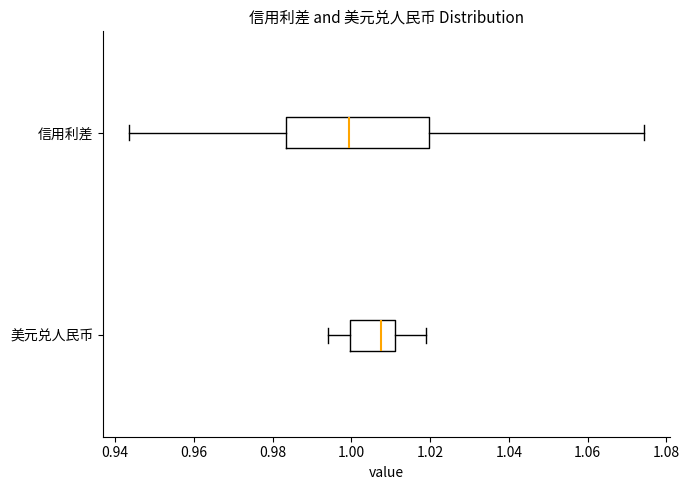

Where does the median line of the box for 信用利差 sit on the x-axis? The values are not printed on the chart, so give them approximately, as read against the axis.

1.000